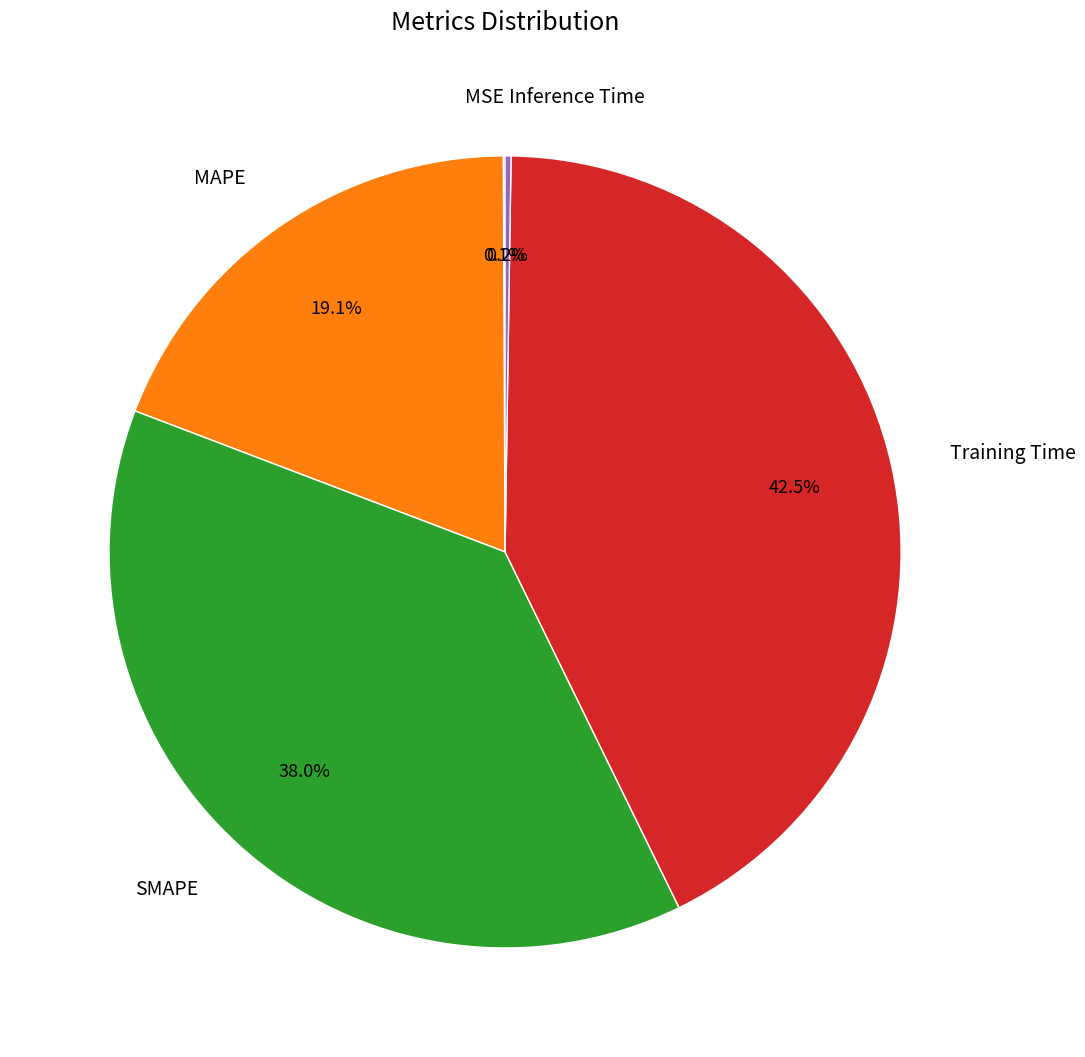

Is it true that MAPE is 19% of the pie?

True